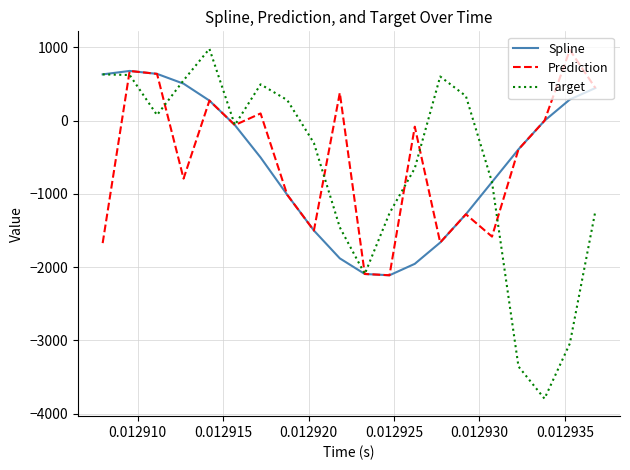

Which series has the widest spread of values?

Target